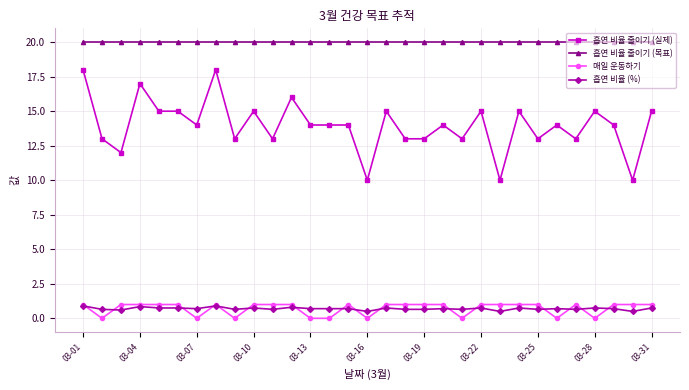

Which series has the widest spread of values?

흡연 비율 줄이기 (실제)